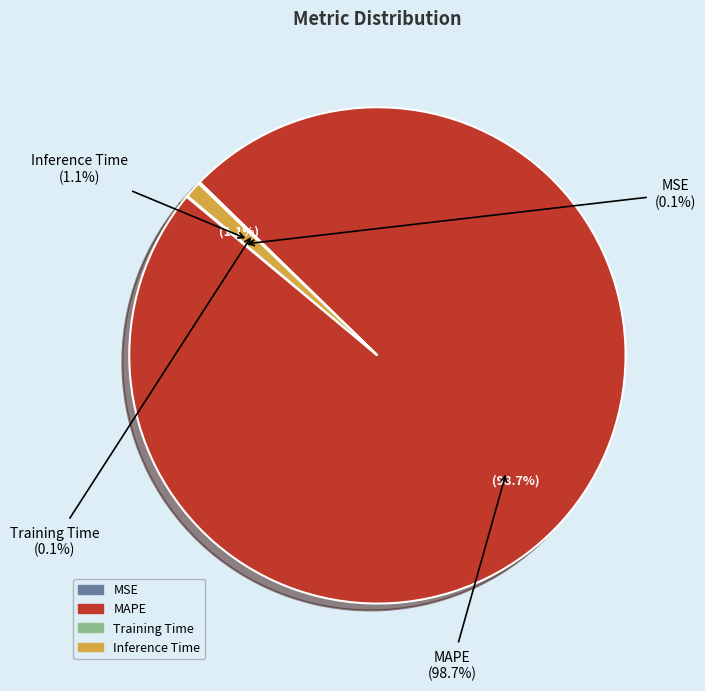

Count the number of slices in the pie.

4